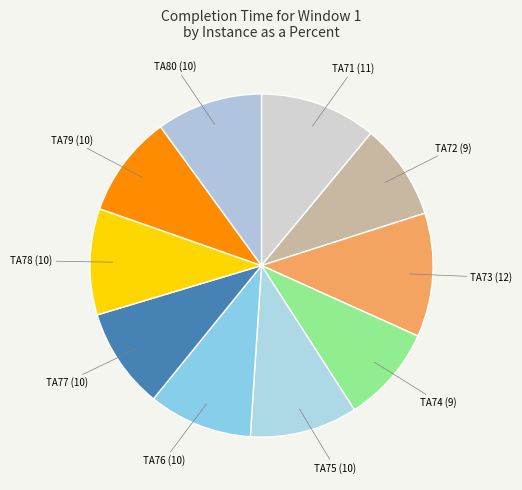

How many slices are in this pie chart?

10